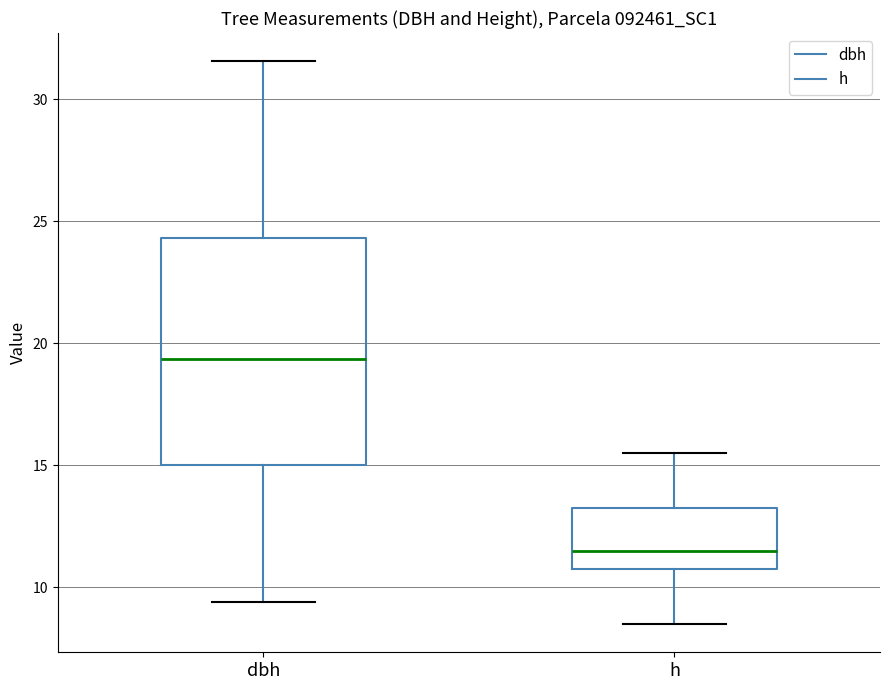

Comparing the boxes themselves (not the whiskers), which one is the tallest?

dbh